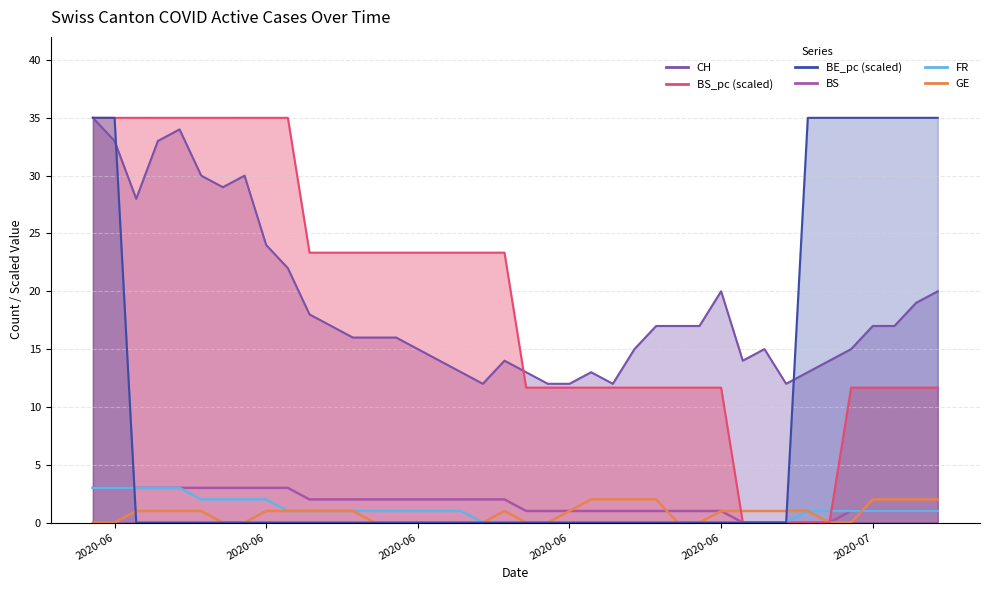

True or false: BS and GE cross at least once.

True